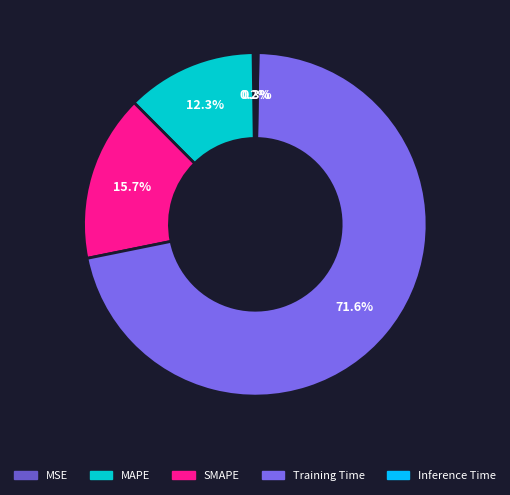

Which slice is the smallest?

MSE